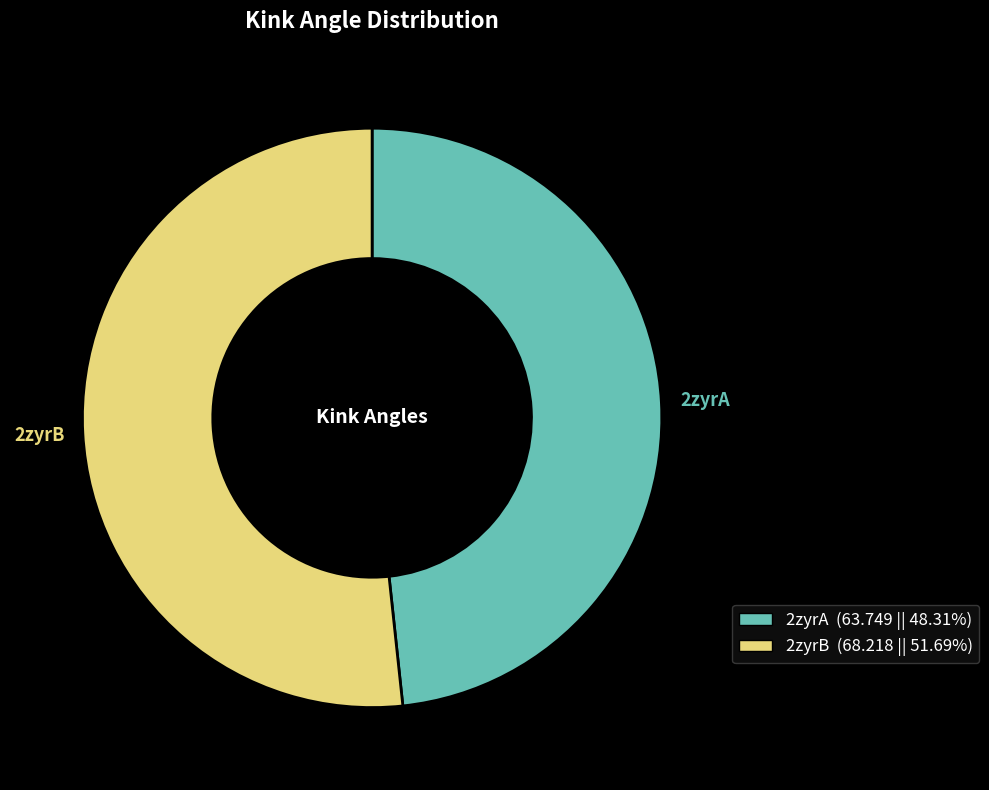

The 2zyrB slice represents 40% of the pie. True or false?

False